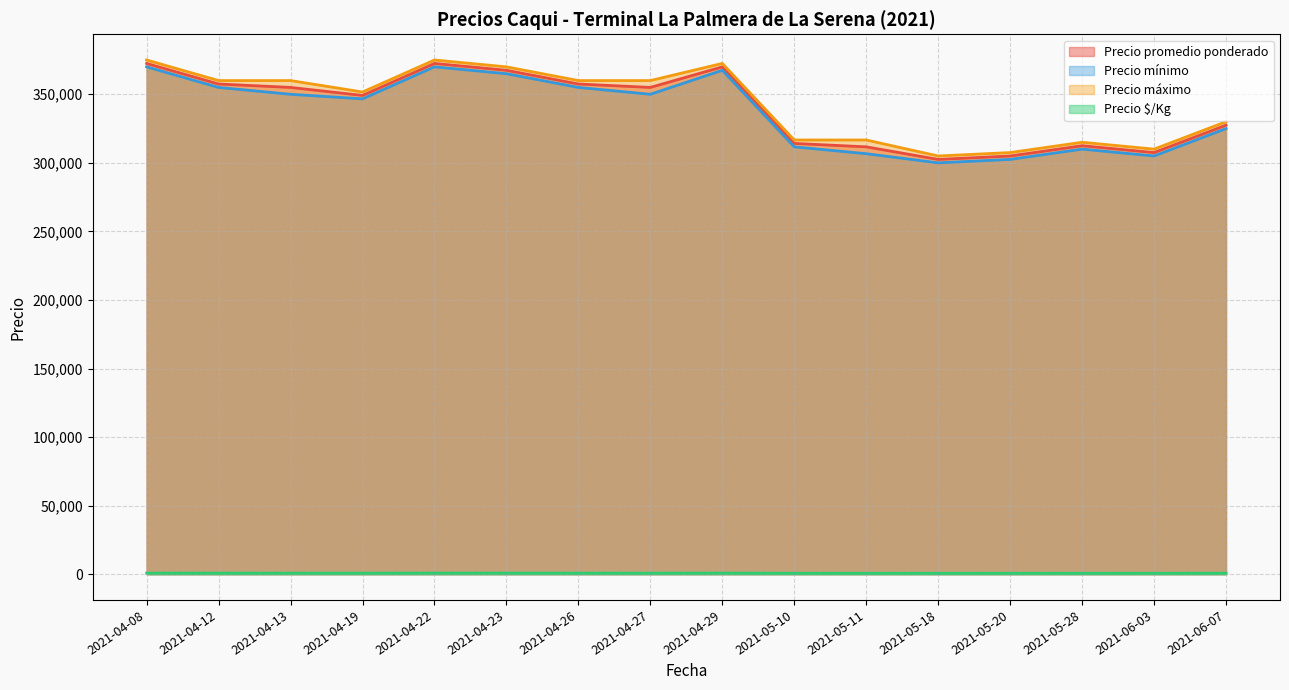

At 23, list the series in order from smallest to largest.

Precio $/Kg, Precio mínimo, Precio promedio ponderado, Precio máximo